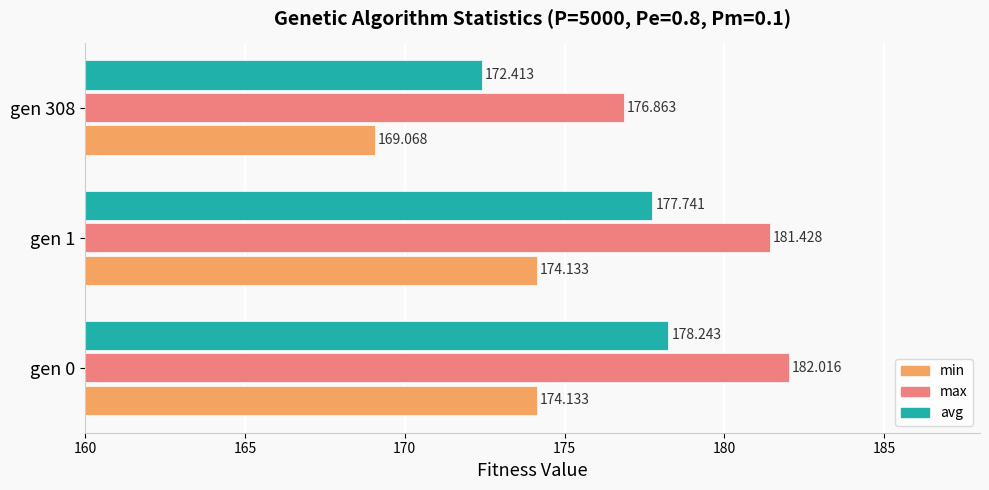

Between gen 0 and gen 1, which series saw the biggest shift?

max